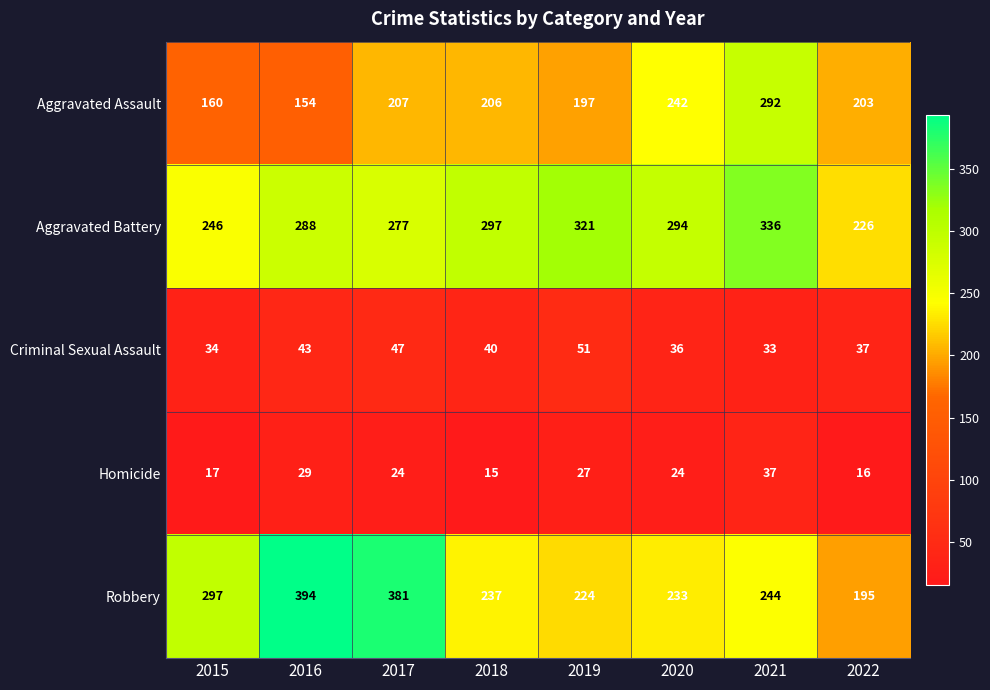

Where does the Homicide series first go above 24?

2016